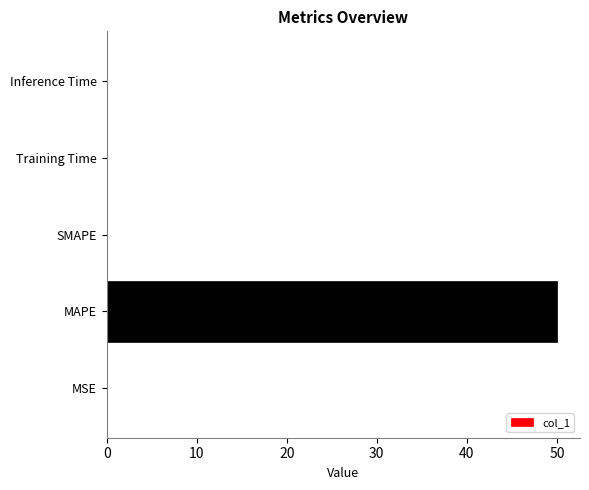

Are the bars horizontal?

Yes